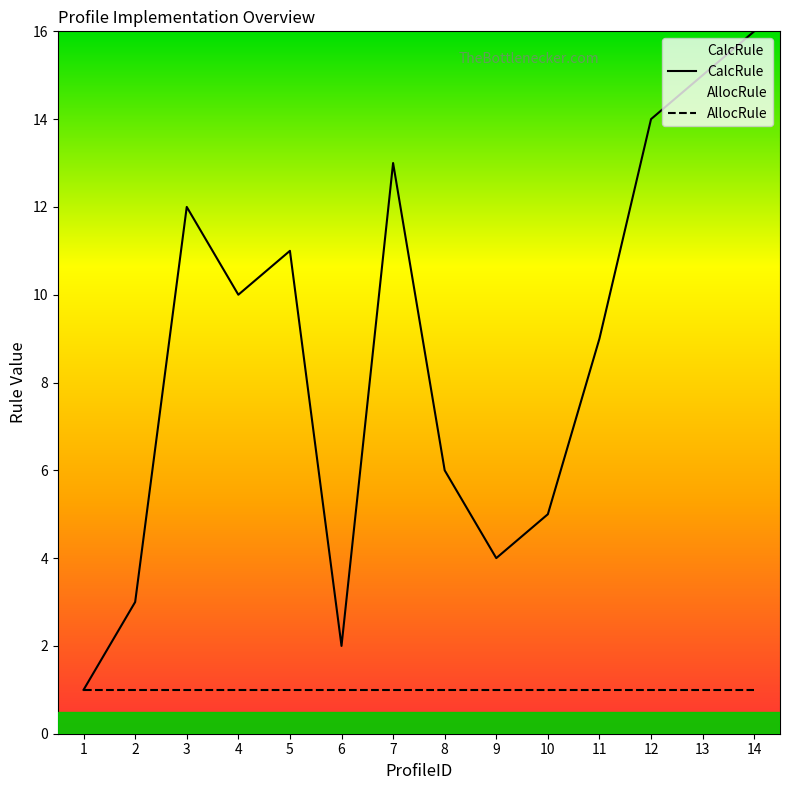

What is the sum of all CalcRule values?

121